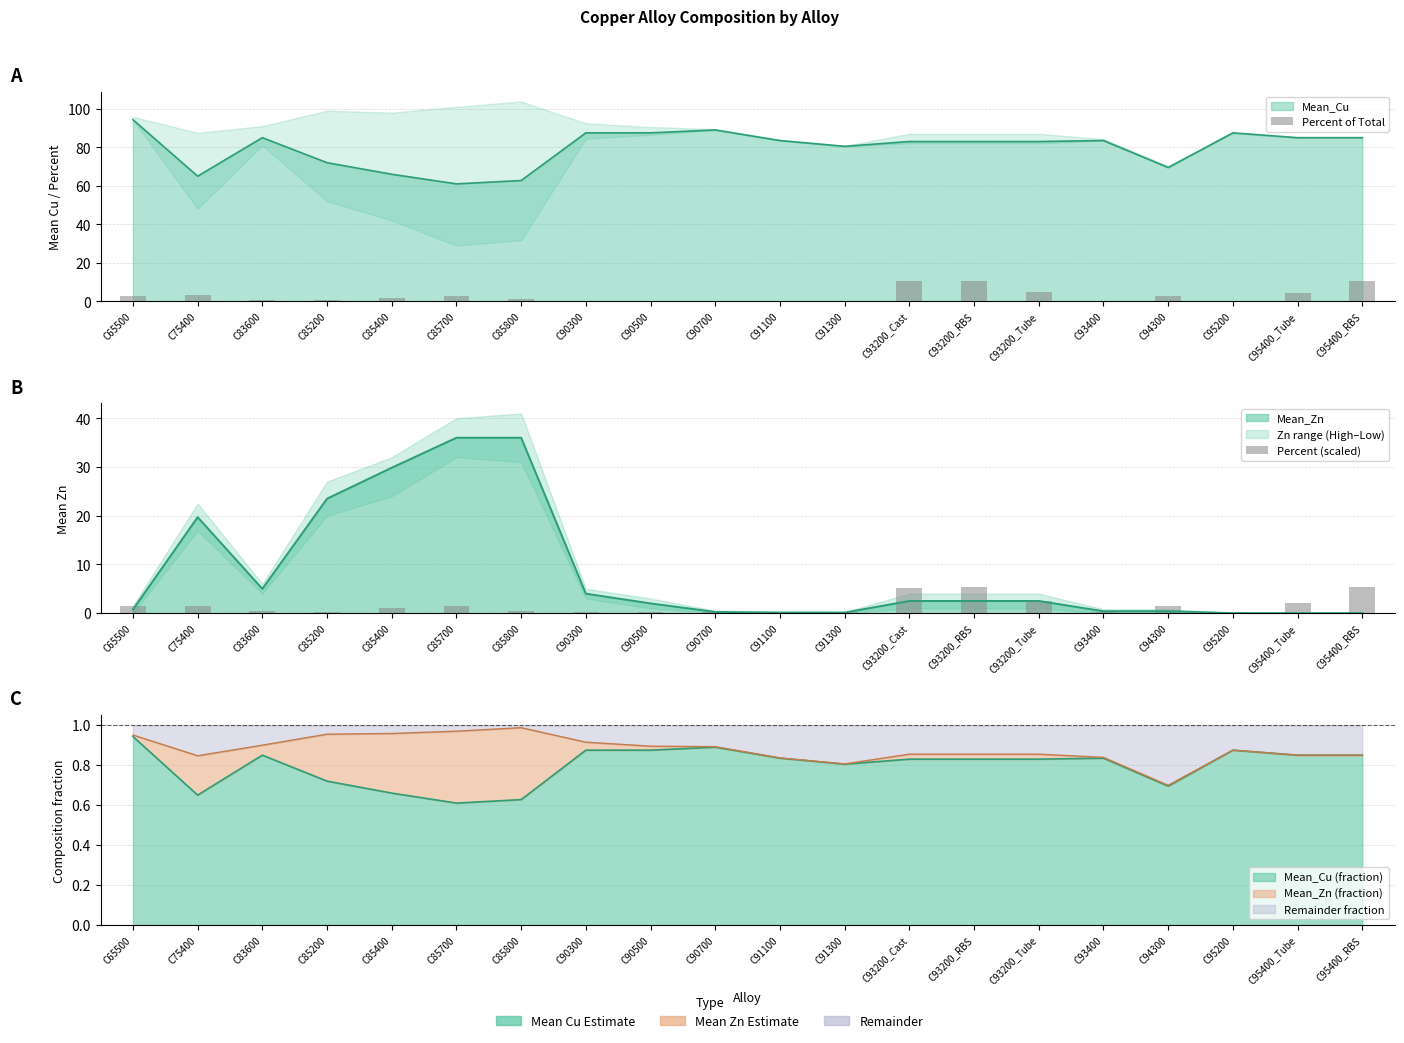

Rank the categories by Percent of Total value from highest to lowest.

C93200_RBS, C95400_RBS, C93200_Cast, C93200_Tube, C95400_Tube, C75400, C65500, C85700, C94300, C85400, C85800, C83600, C85200, C90300, C90500, C90700, C91100, C93400, C95200, C91300